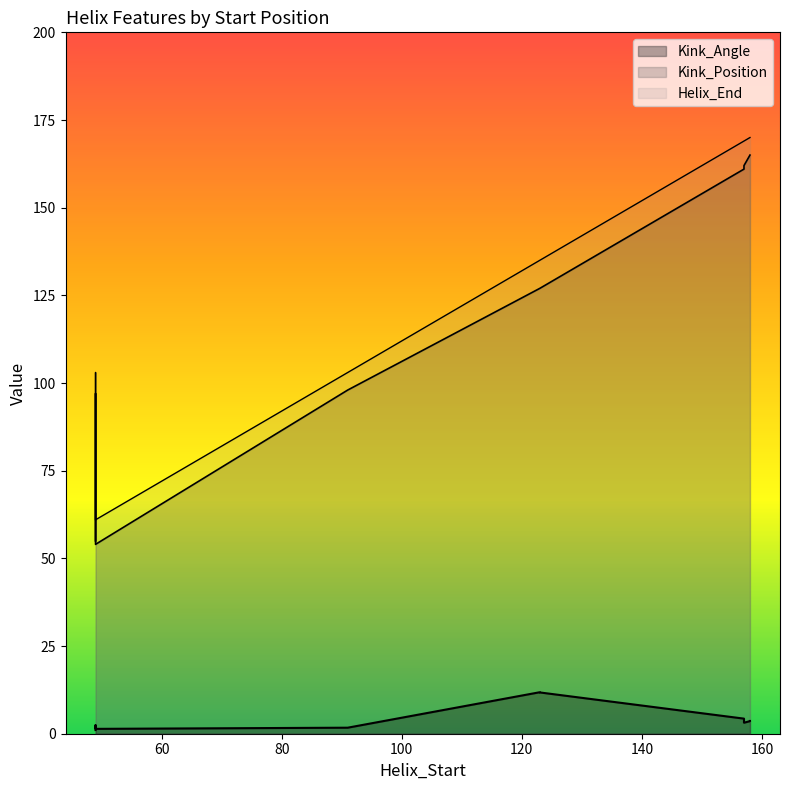

Does the chart have visible grid lines?

No